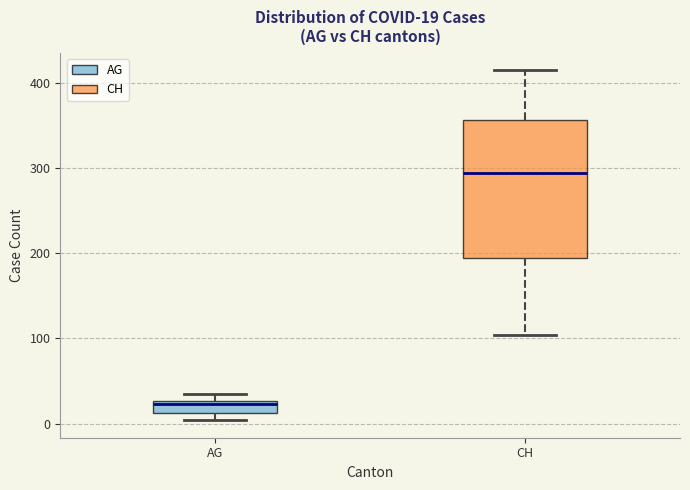

Comparing the boxes themselves (not the whiskers), which one is the tallest?

CH